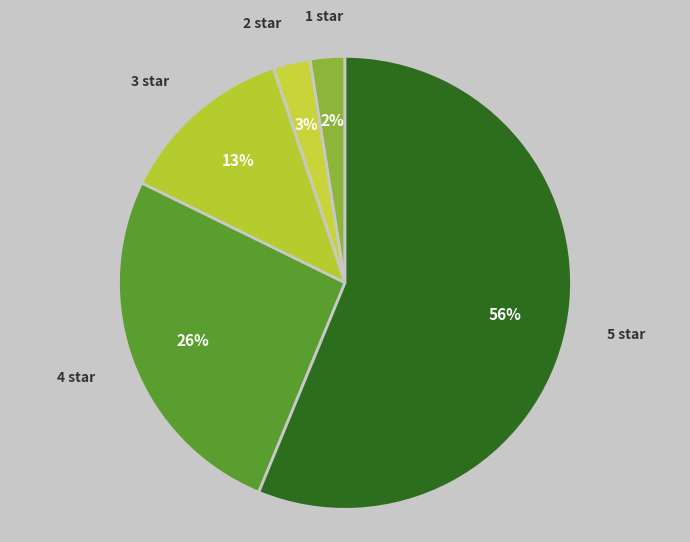

How many slices are in this pie chart?

5